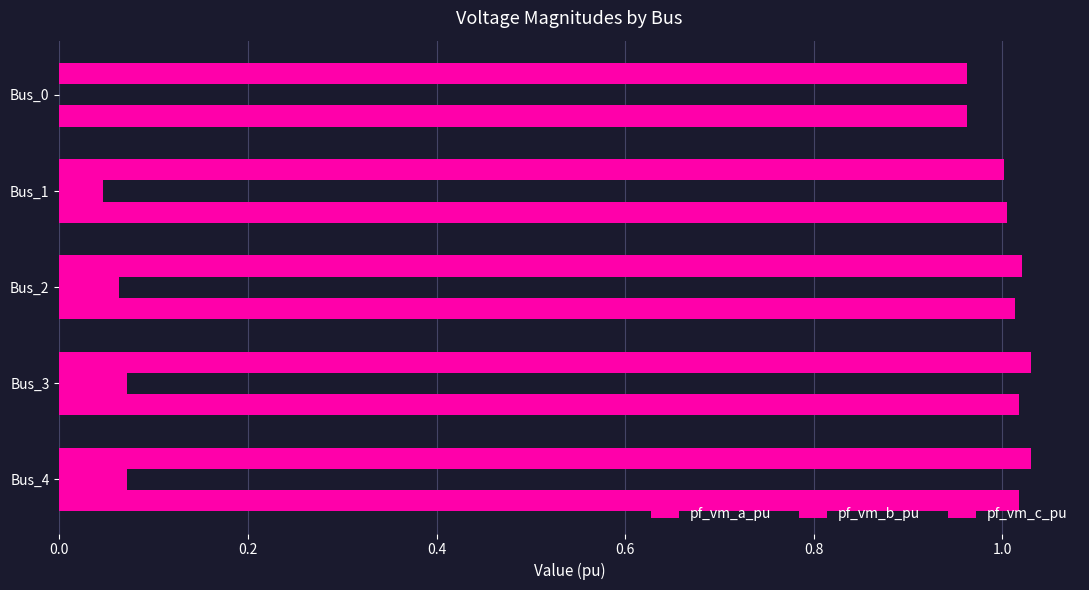

What is the difference between the maximum and minimum values in the pf_vm_c_pu series?

0.1